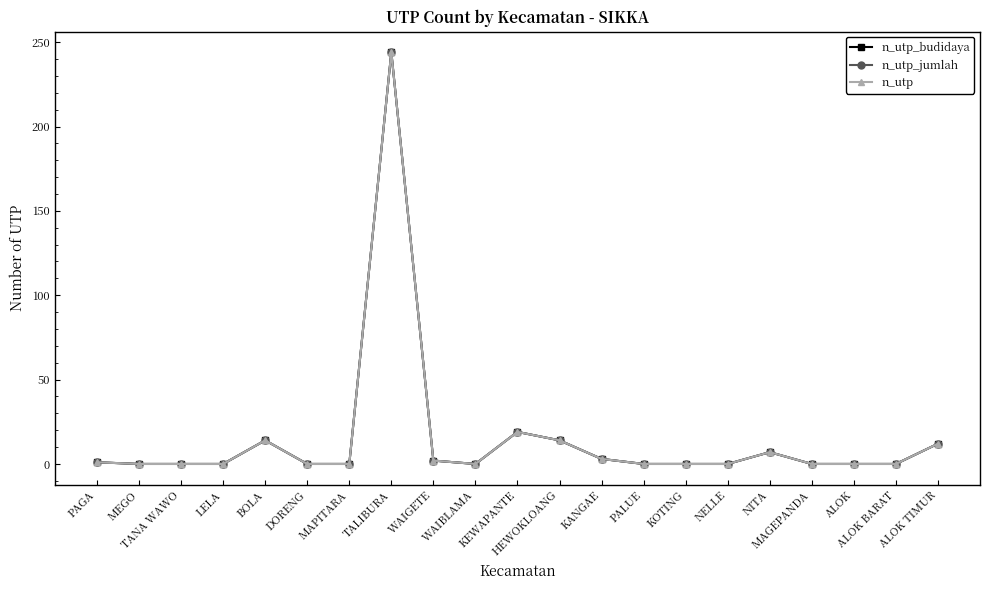

Does the chart have visible grid lines?

No